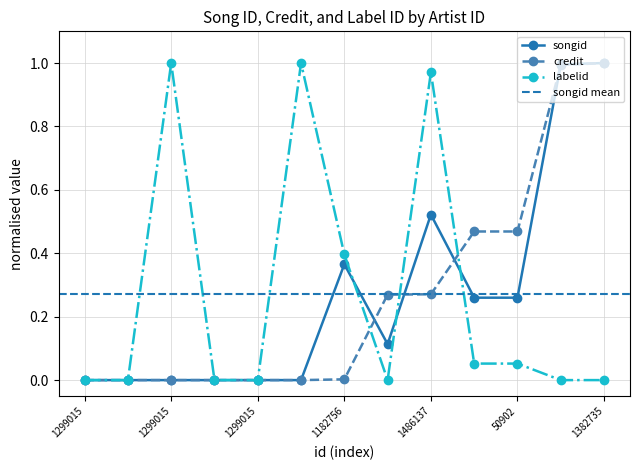

Which category has the highest value across all series?

1382735